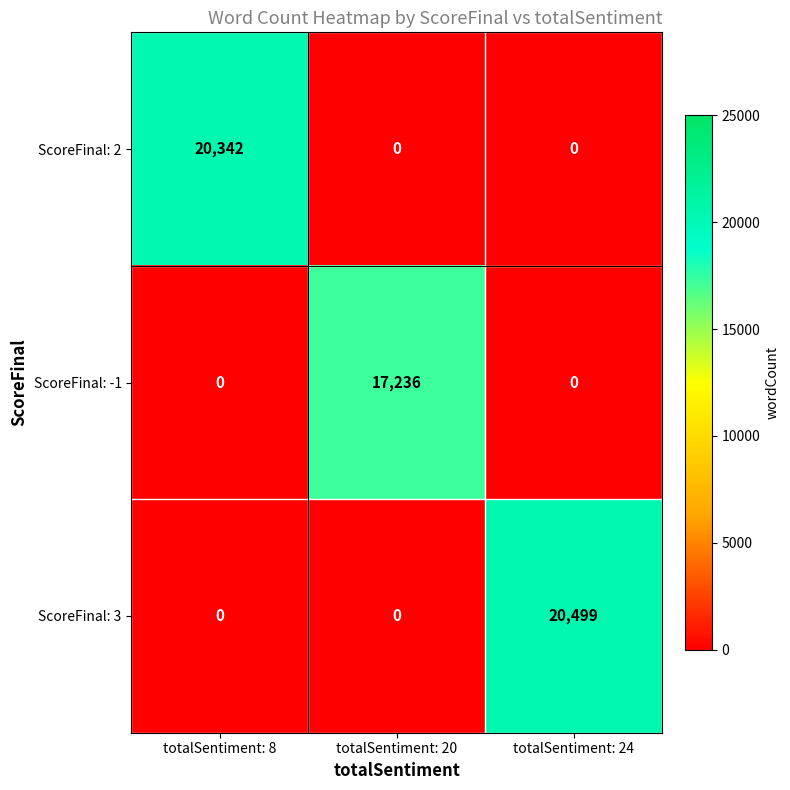

The value of ScoreFinal: 3 at totalSentiment: 20 is -7447. True or false?

False